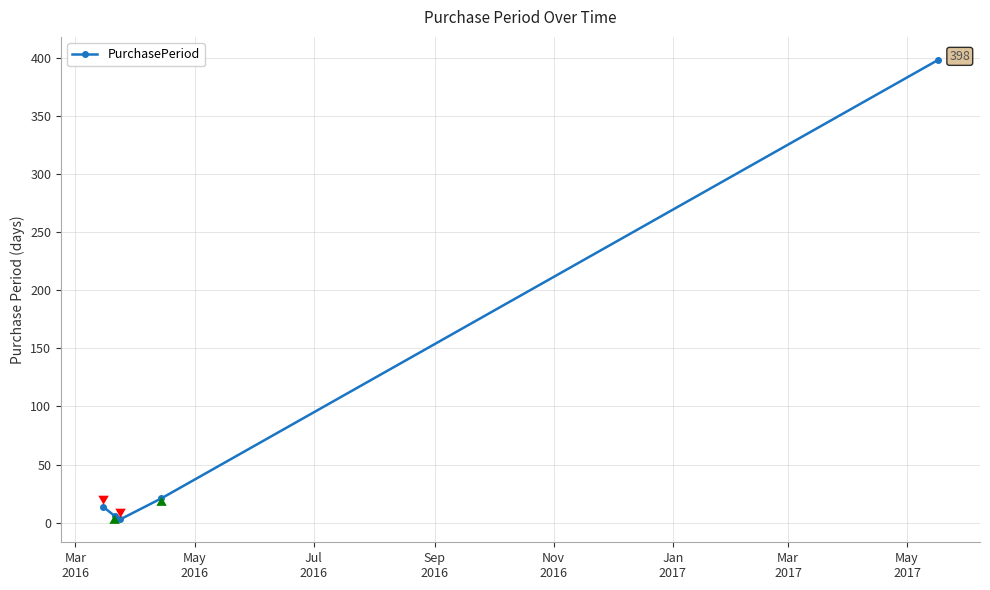

How many points are lower than both their immediate neighbors (excluding endpoints)?

1